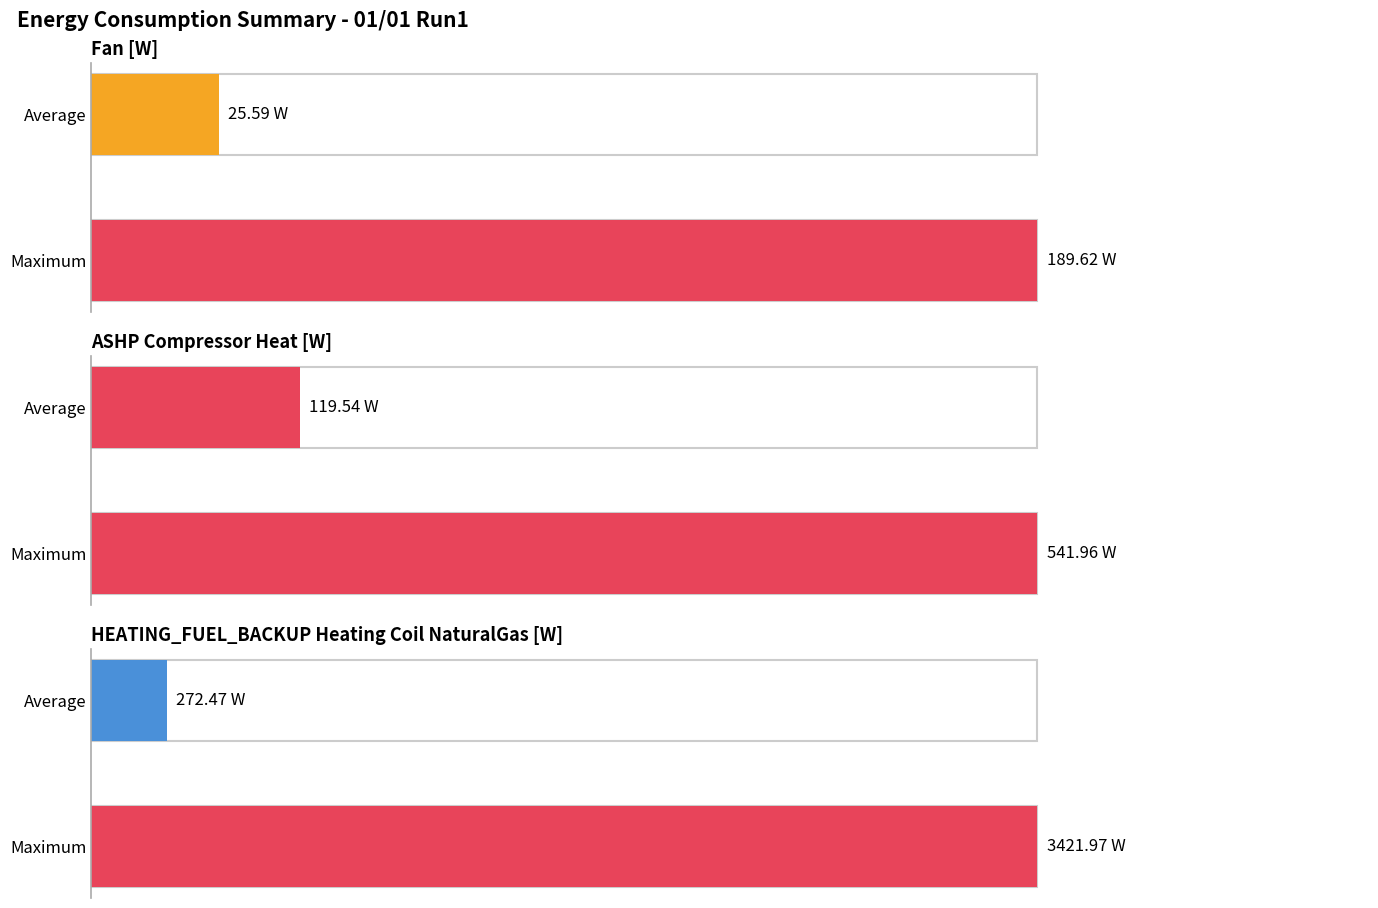

The HEATING_FUEL_BACKUP Heating Coil NaturalGas [W] series shows 5960.0 at 24:00. True or false?

False